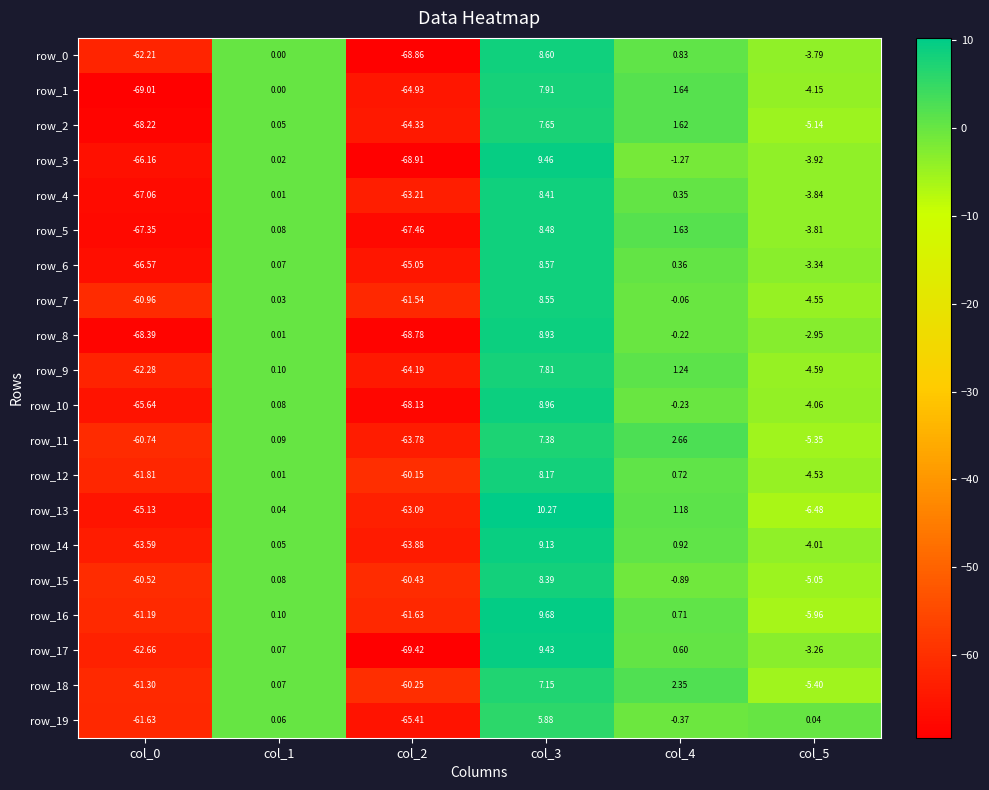

True or false: row_16 has a value of -2.5 at col_5.

False